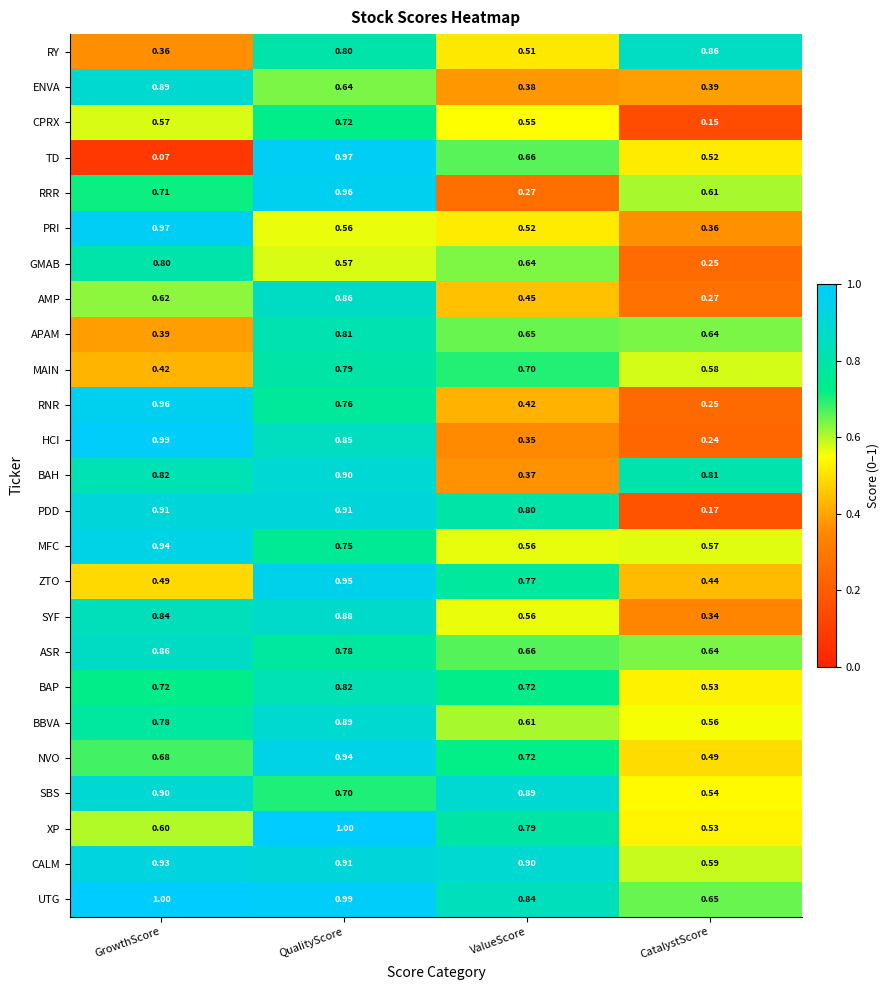

At which label does CALM reach its minimum?

CatalystScore